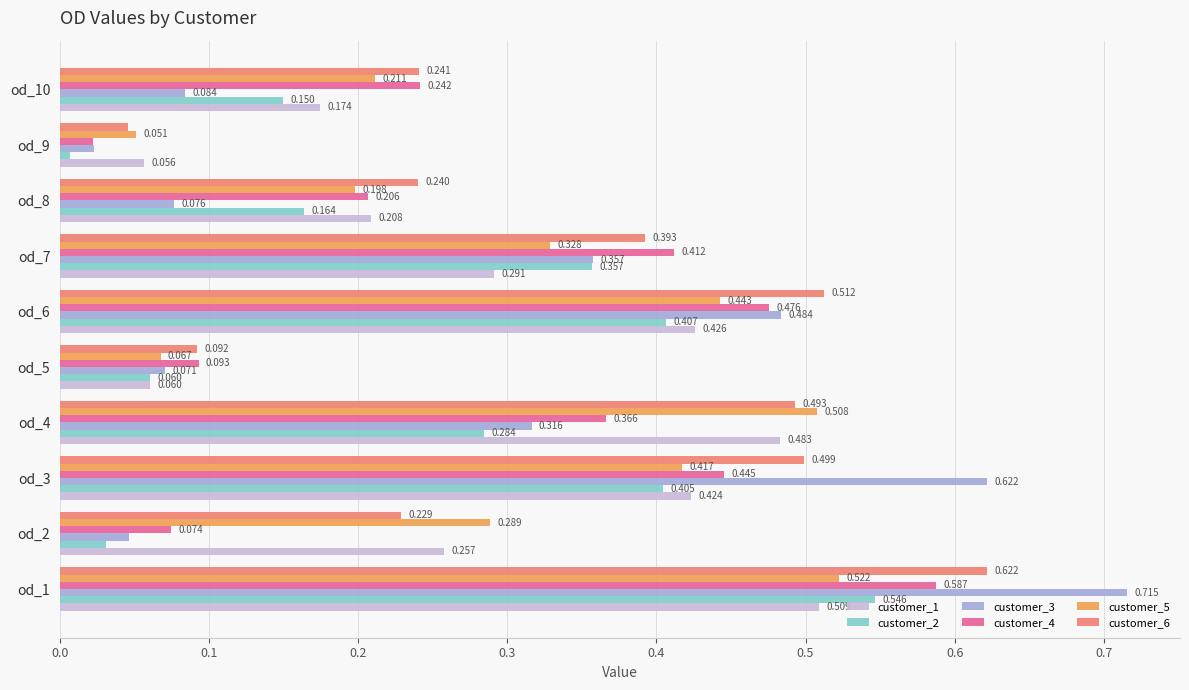

Count the number of data series in this chart.

6